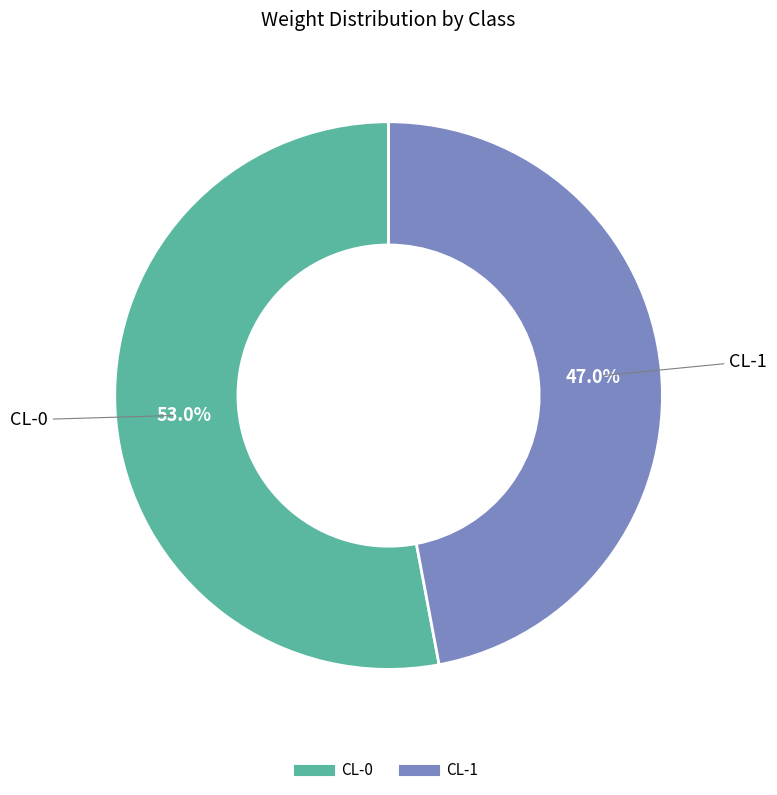

Rank the categories by value from highest to lowest.

CL-0, CL-1